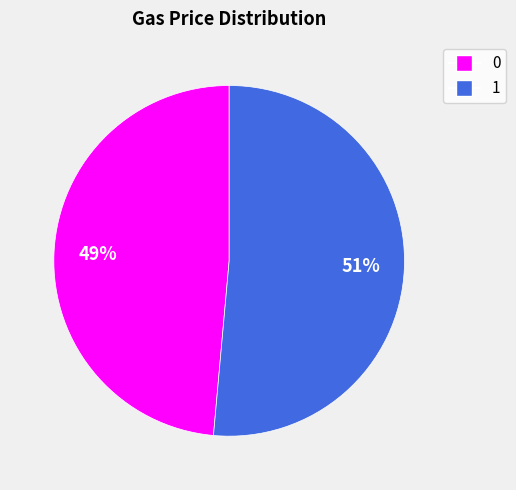

To the nearest percent, what is the average slice percentage?

50%